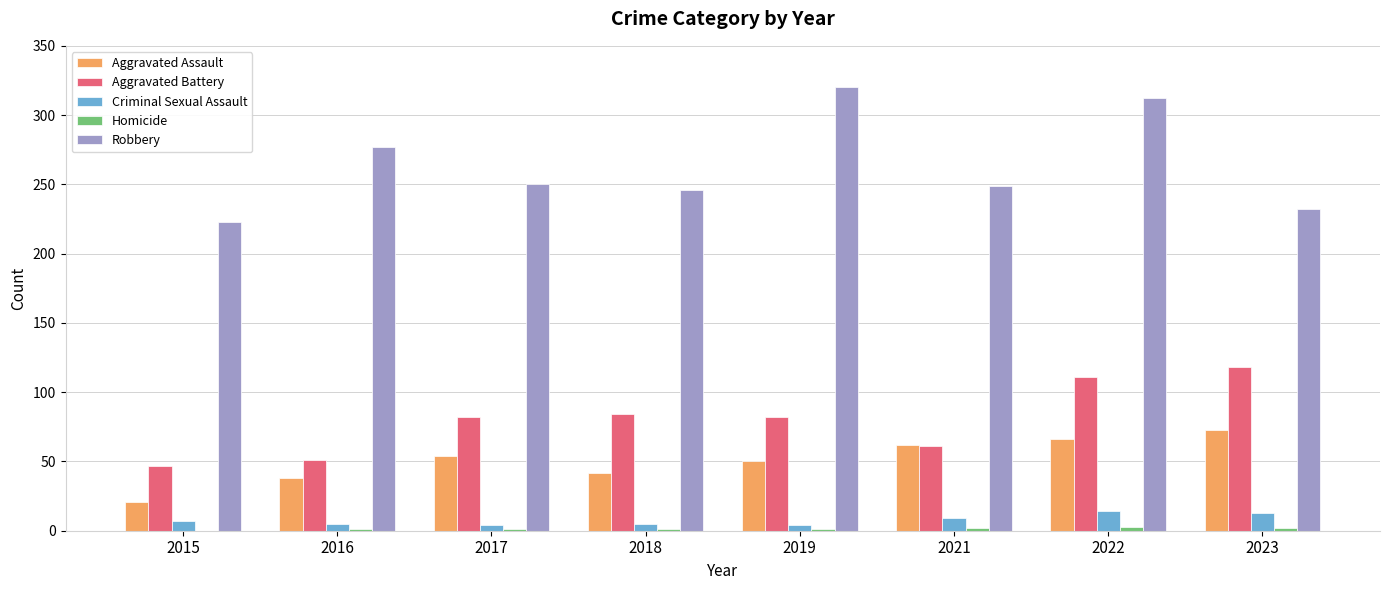

Is it true that Criminal Sexual Assault equals 5 at 2016?

True